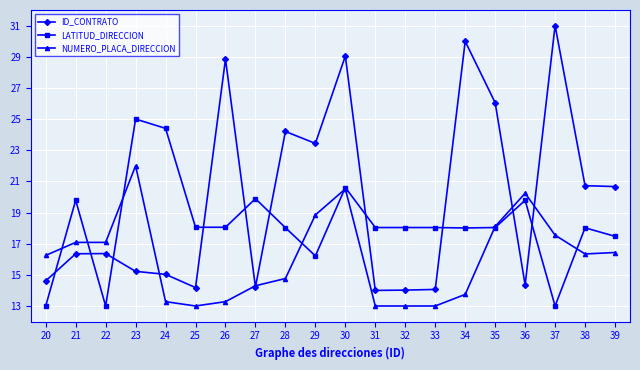

How many data points in NUMERO_PLACA_DIRECCION are less than 16?

9